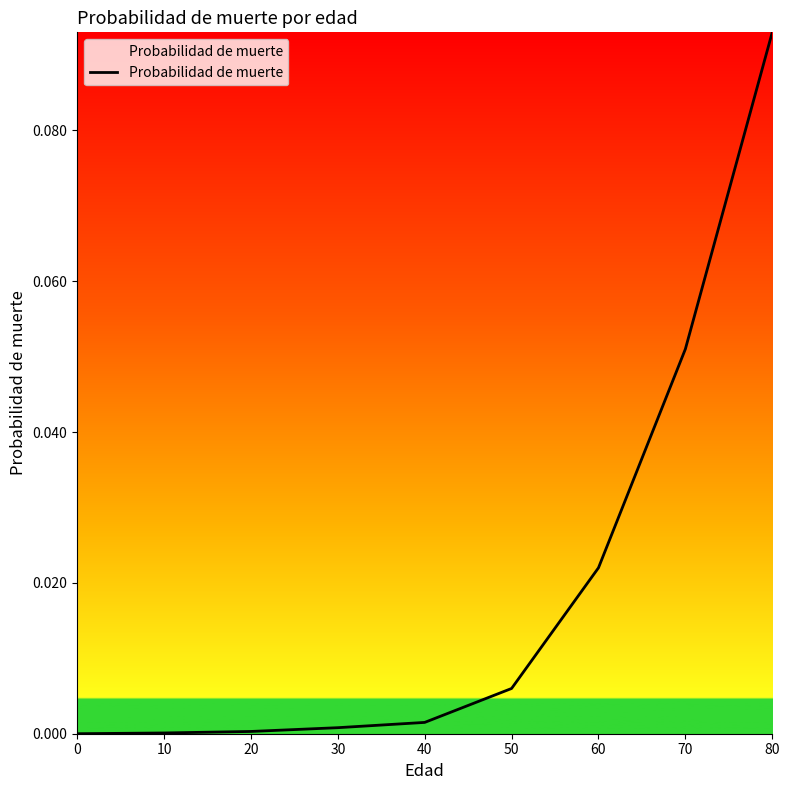

Which has a higher value, 60 or 20?

60